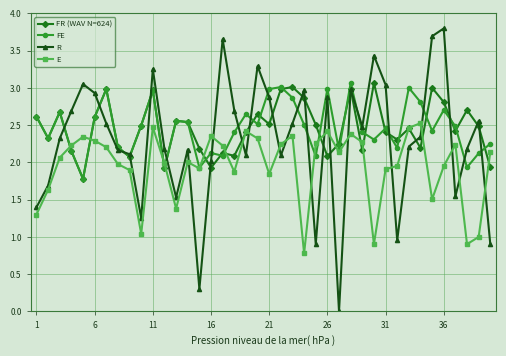

What is the greatest value displayed?

3.8